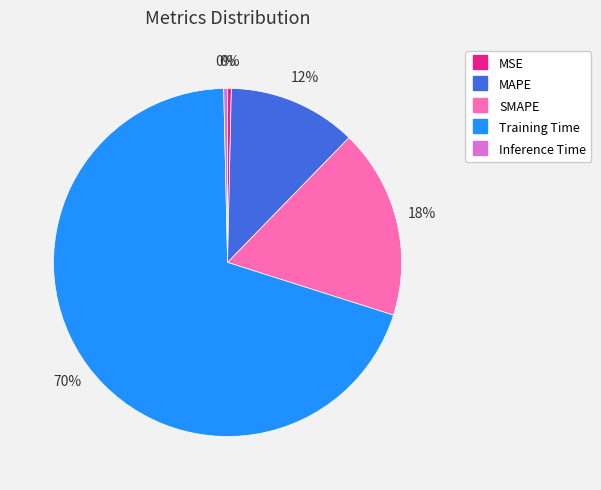

Which has a higher value, Inference Time or Training Time?

Training Time